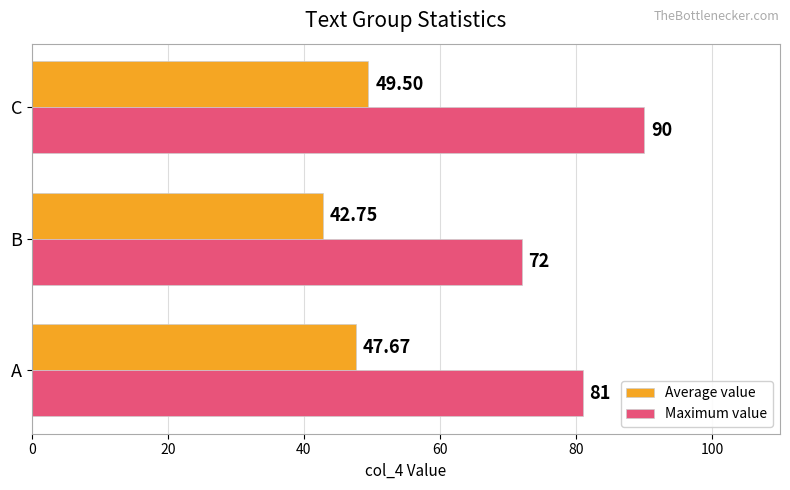

At which category is the sum across all series the highest?

C